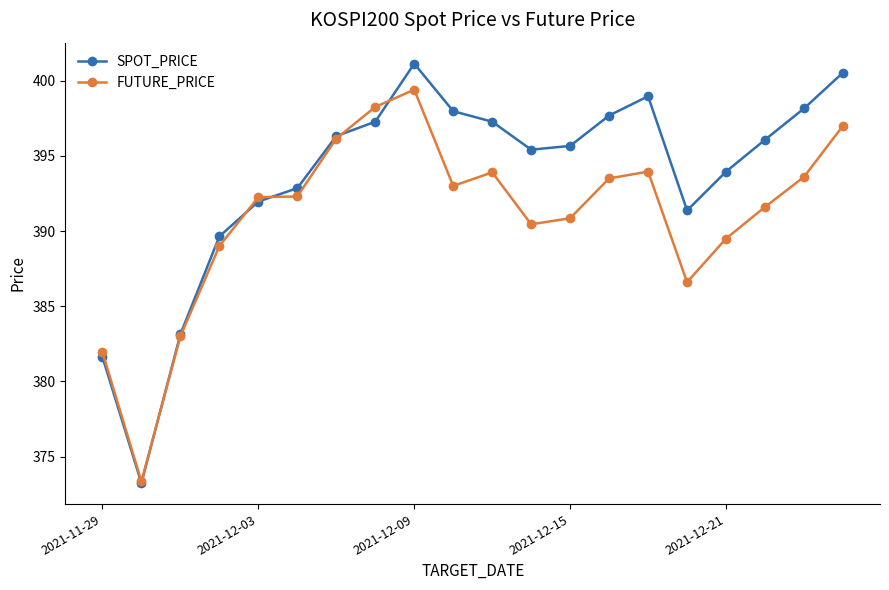

What is the difference between the second highest and minimum values in the SPOT_PRICE series?

27.3